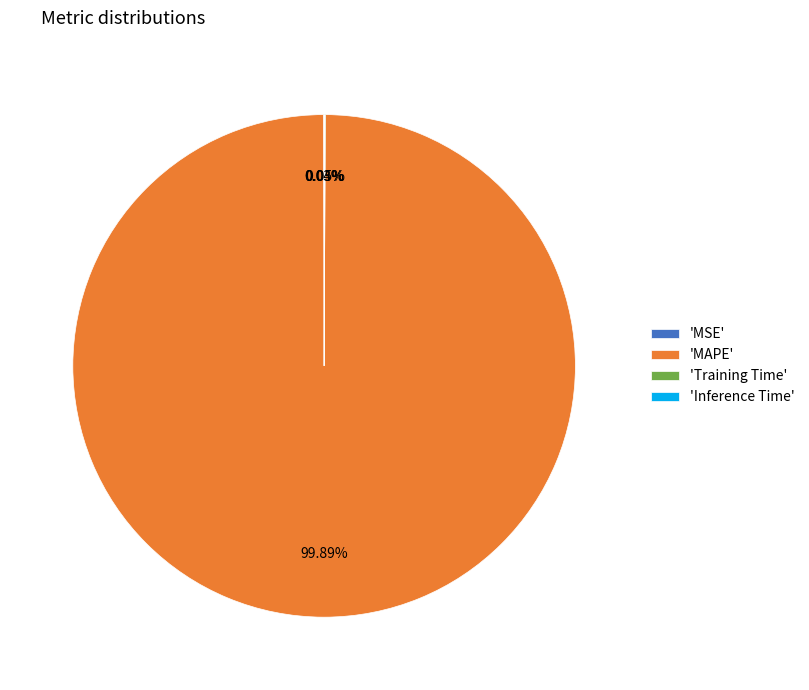

Does any single category account for the majority?

Yes